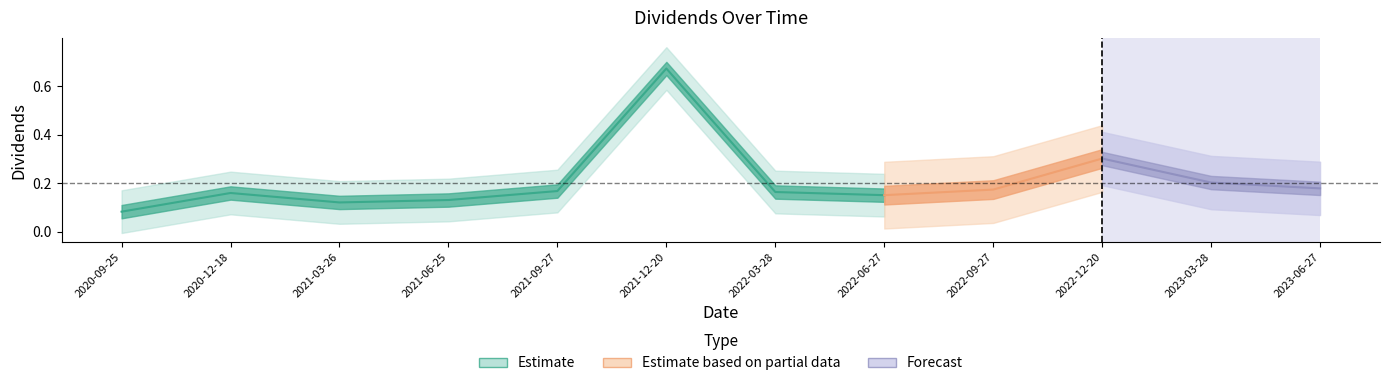

At which category does the data reach its first local valley?

2021-03-26